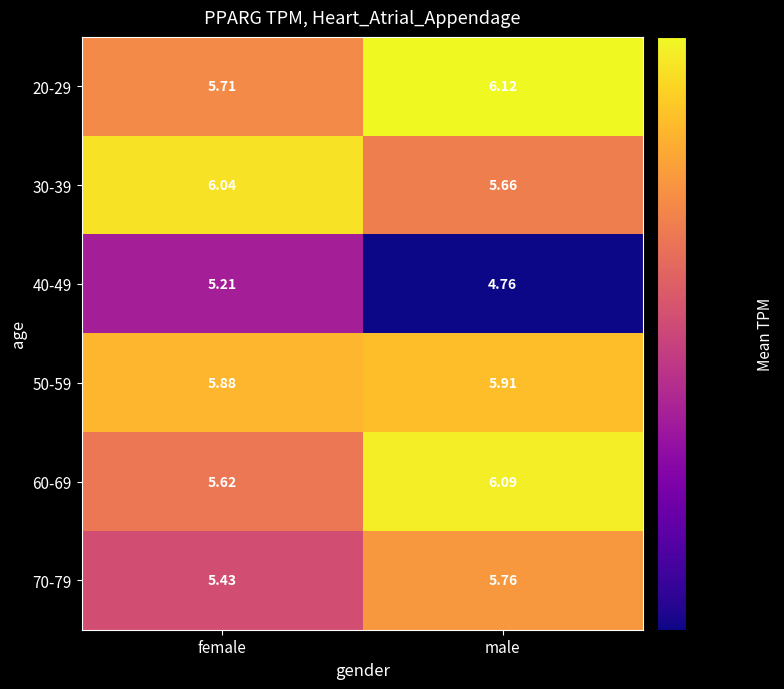

At which category is the sum across all series the highest?

male